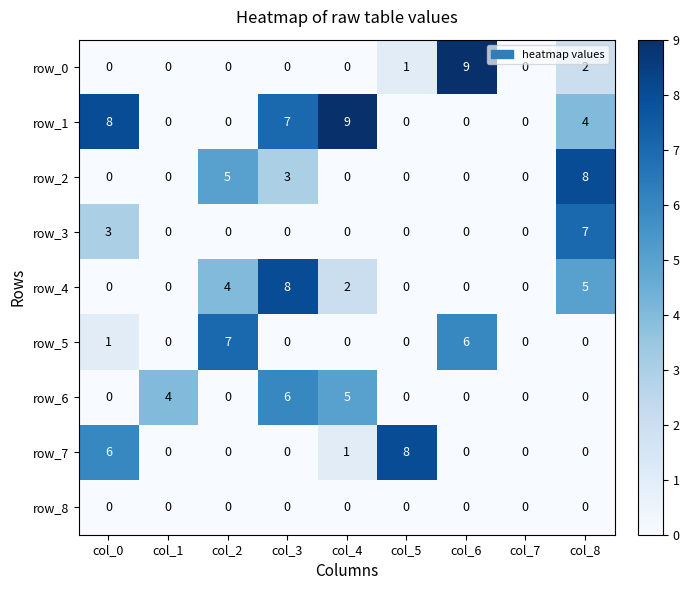

Reading left to right, transcribe all the data shown in this chart.

row_0: 0	0	0	0	0	1	9	0	2
row_1: 8	0	0	7	9	0	0	0	4
row_2: 0	0	5	3	0	0	0	0	8
row_3: 3	0	0	0	0	0	0	0	7
row_4: 0	0	4	8	2	0	0	0	5
row_5: 1	0	7	0	0	0	6	0	0
row_6: 0	4	0	6	5	0	0	0	0
row_7: 6	0	0	0	1	8	0	0	0
row_8: 0	0	0	0	0	0	0	0	0